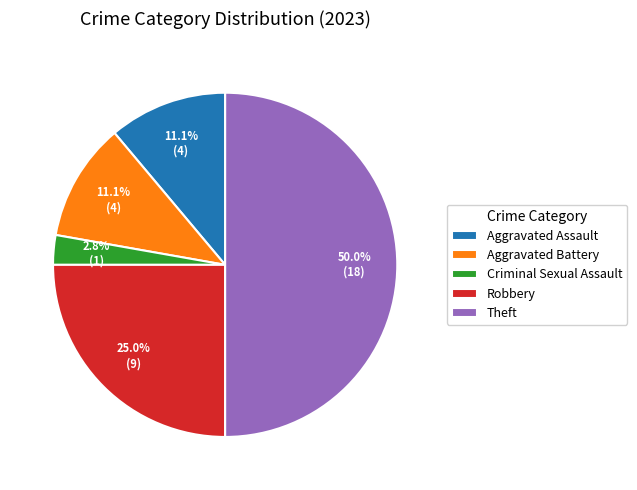

True or false: Aggravated Battery accounts for 11% of the total.

True